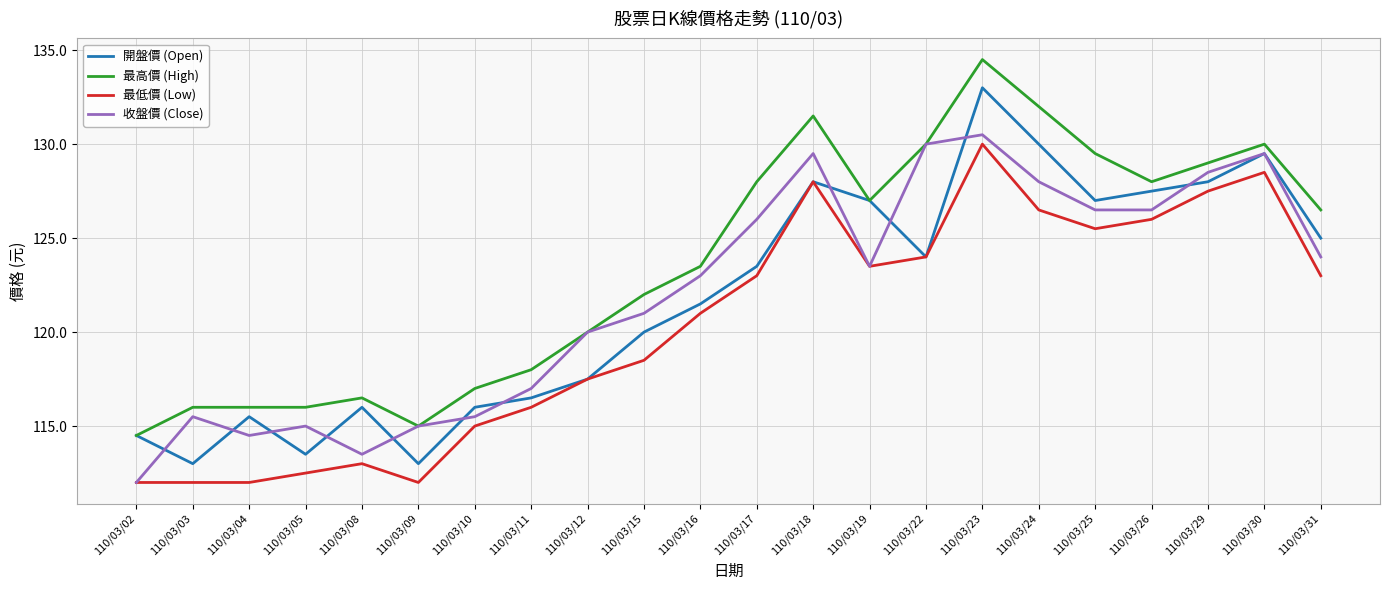

What is the spread (max minus min) of values at 110/03/03?

4.0